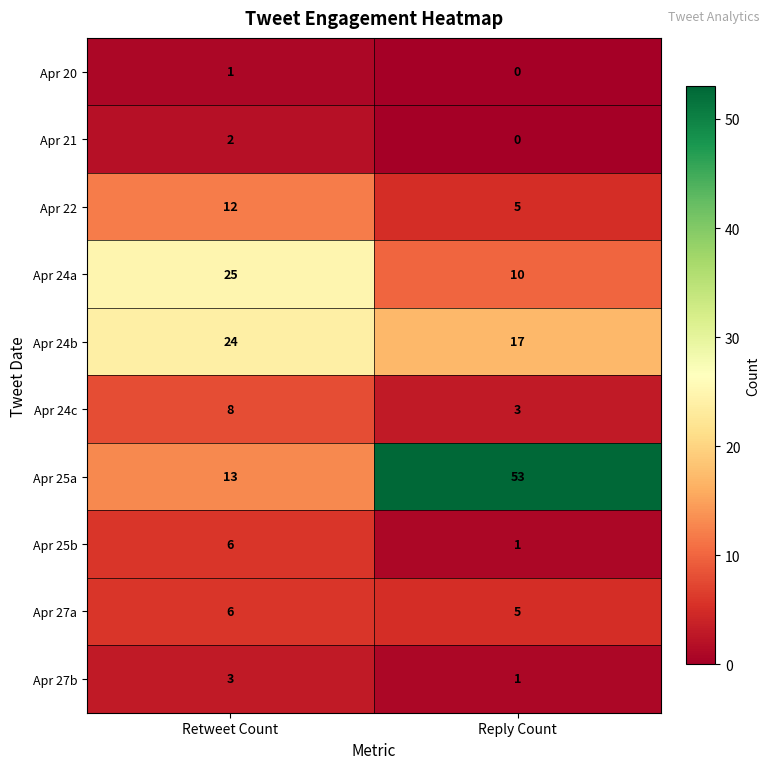

Reading left to right, extract all data points from this chart.

Apr 20: 1	0
Apr 21: 2	0
Apr 22: 12	5
Apr 24a: 25	10
Apr 24b: 24	17
Apr 24c: 8	3
Apr 25a: 13	53
Apr 25b: 6	1
Apr 27a: 6	5
Apr 27b: 3	1